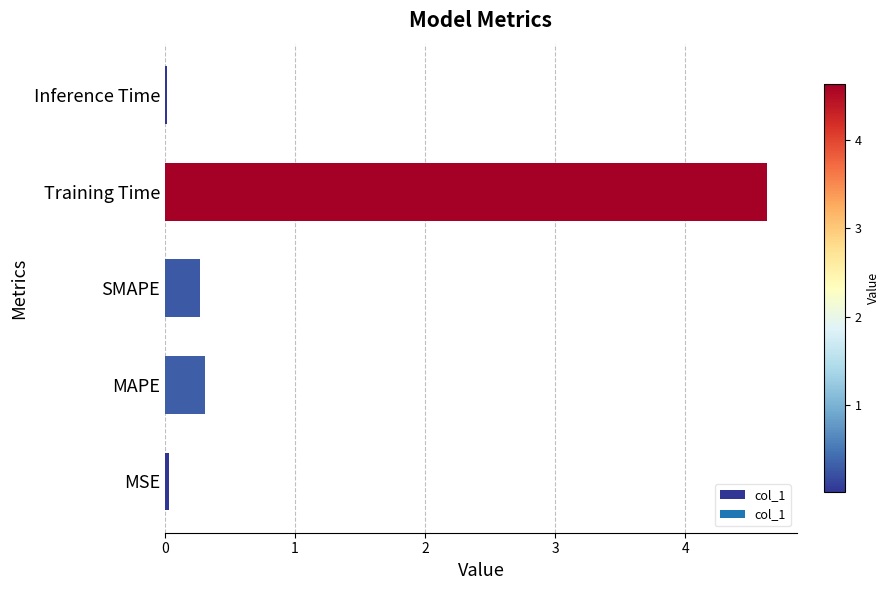

What is the difference between the second highest and second lowest values?

0.3